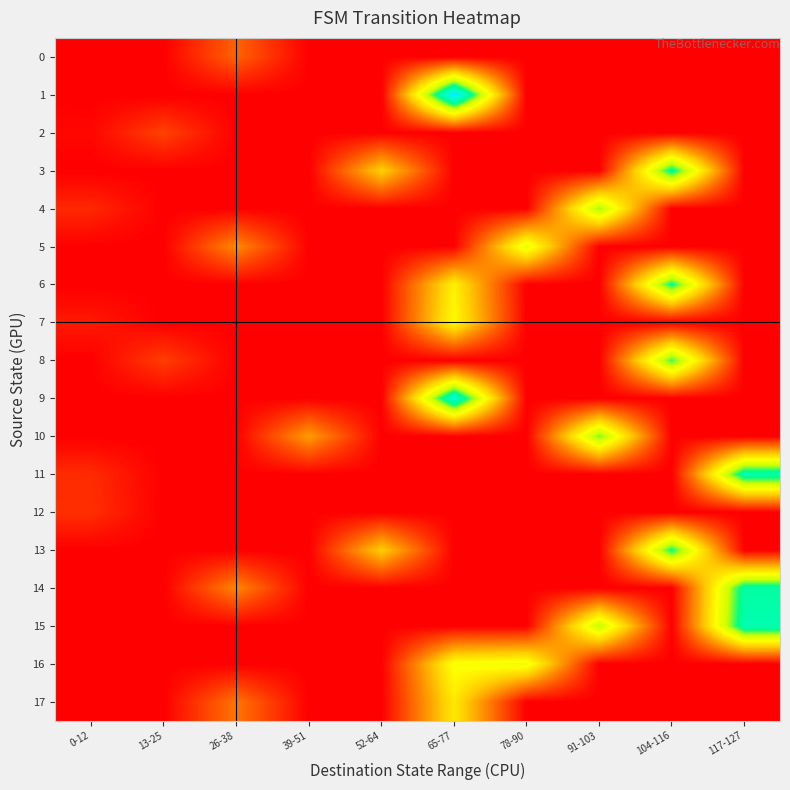

Reading left to right, list all the values displayed in this chart.

0: 0-12=0.0	13-25=0.0	26-38=0.2	39-51=0.0	52-64=0.0	65-77=0.0	78-90=0.0	91-103=0.0	104-116=0.0	117-127=0.0
1: 0-12=0.0	13-25=0.0	26-38=0.0	39-51=0.0	52-64=0.0	65-77=1.0	78-90=0.0	91-103=0.0	104-116=0.0	117-127=0.0
2: 0-12=0.0	13-25=0.1	26-38=0.0	39-51=0.0	52-64=0.0	65-77=0.0	78-90=0.0	91-103=0.0	104-116=0.0	117-127=0.0
3: 0-12=0.0	13-25=0.0	26-38=0.0	39-51=0.0	52-64=0.4	65-77=0.0	78-90=0.0	91-103=0.0	104-116=0.8	117-127=0.0
4: 0-12=0.1	13-25=0.0	26-38=0.0	39-51=0.0	52-64=0.0	65-77=0.0	78-90=0.0	91-103=0.7	104-116=0.0	117-127=0.0
5: 0-12=0.0	13-25=0.0	26-38=0.3	39-51=0.0	52-64=0.0	65-77=0.0	78-90=0.6	91-103=0.0	104-116=0.0	117-127=0.0
6: 0-12=0.0	13-25=0.0	26-38=0.0	39-51=0.0	52-64=0.0	65-77=0.5	78-90=0.0	91-103=0.0	104-116=0.8	117-127=0.0
7: 0-12=0.0	13-25=0.0	26-38=0.0	39-51=0.0	52-64=0.0	65-77=0.5	78-90=0.0	91-103=0.0	104-116=0.0	117-127=0.0
8: 0-12=0.0	13-25=0.1	26-38=0.0	39-51=0.0	52-64=0.0	65-77=0.0	78-90=0.0	91-103=0.0	104-116=0.7	117-127=0.0
9: 0-12=0.0	13-25=0.0	26-38=0.0	39-51=0.0	52-64=0.0	65-77=0.9	78-90=0.0	91-103=0.0	104-116=0.0	117-127=0.0
10: 0-12=0.0	13-25=0.0	26-38=0.0	39-51=0.3	52-64=0.0	65-77=0.0	78-90=0.0	91-103=0.7	104-116=0.0	117-127=0.0
11: 0-12=0.1	13-25=0.0	26-38=0.0	39-51=0.0	52-64=0.0	65-77=0.0	78-90=0.0	91-103=0.0	104-116=0.0	117-127=0.8
12: 0-12=0.1	13-25=0.0	26-38=0.0	39-51=0.0	52-64=0.0	65-77=0.0	78-90=0.0	91-103=0.0	104-116=0.0	117-127=0.0
13: 0-12=0.0	13-25=0.0	26-38=0.0	39-51=0.0	52-64=0.4	65-77=0.0	78-90=0.0	91-103=0.0	104-116=0.7	117-127=0.0
14: 0-12=0.0	13-25=0.0	26-38=0.2	39-51=0.0	52-64=0.0	65-77=0.0	78-90=0.0	91-103=0.0	104-116=0.0	117-127=0.8
15: 0-12=0.0	13-25=0.0	26-38=0.0	39-51=0.0	52-64=0.0	65-77=0.0	78-90=0.0	91-103=0.6	104-116=0.0	117-127=0.8
16: 0-12=0.0	13-25=0.0	26-38=0.0	39-51=0.0	52-64=0.0	65-77=0.5	78-90=0.5	91-103=0.0	104-116=0.0	117-127=0.0
17: 0-12=0.0	13-25=0.0	26-38=0.2	39-51=0.0	52-64=0.0	65-77=0.4	78-90=0.0	91-103=0.0	104-116=0.0	117-127=0.0